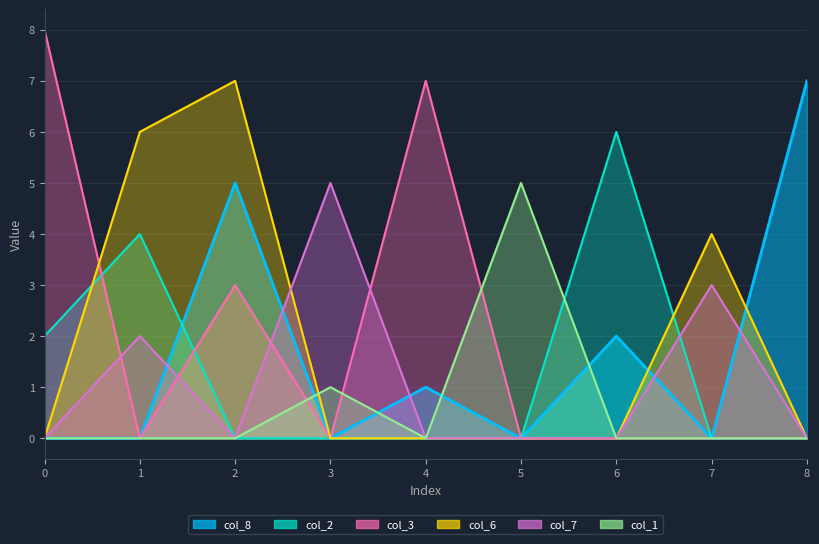

At which category does col_7 reach its first local peak?

1